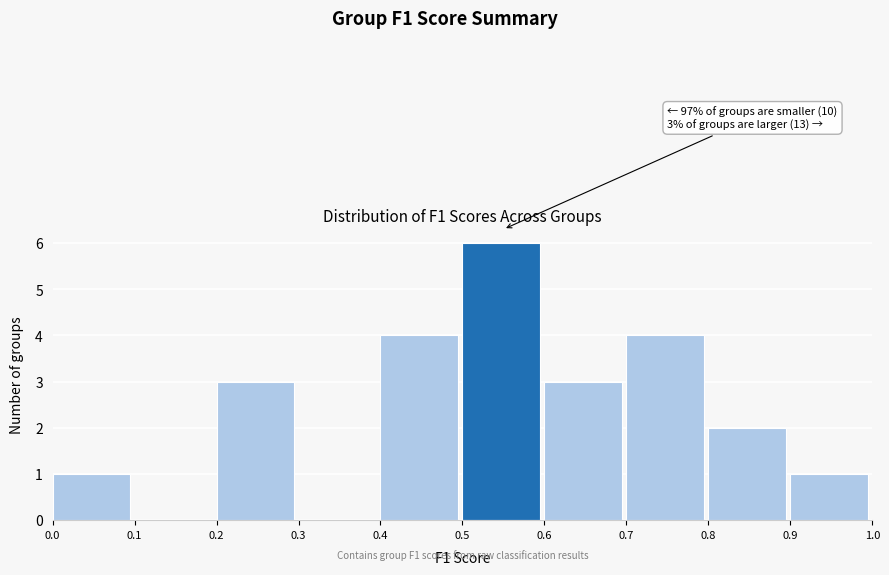

Over which range of the x-axis is the bar tallest?

0.5 to 0.6